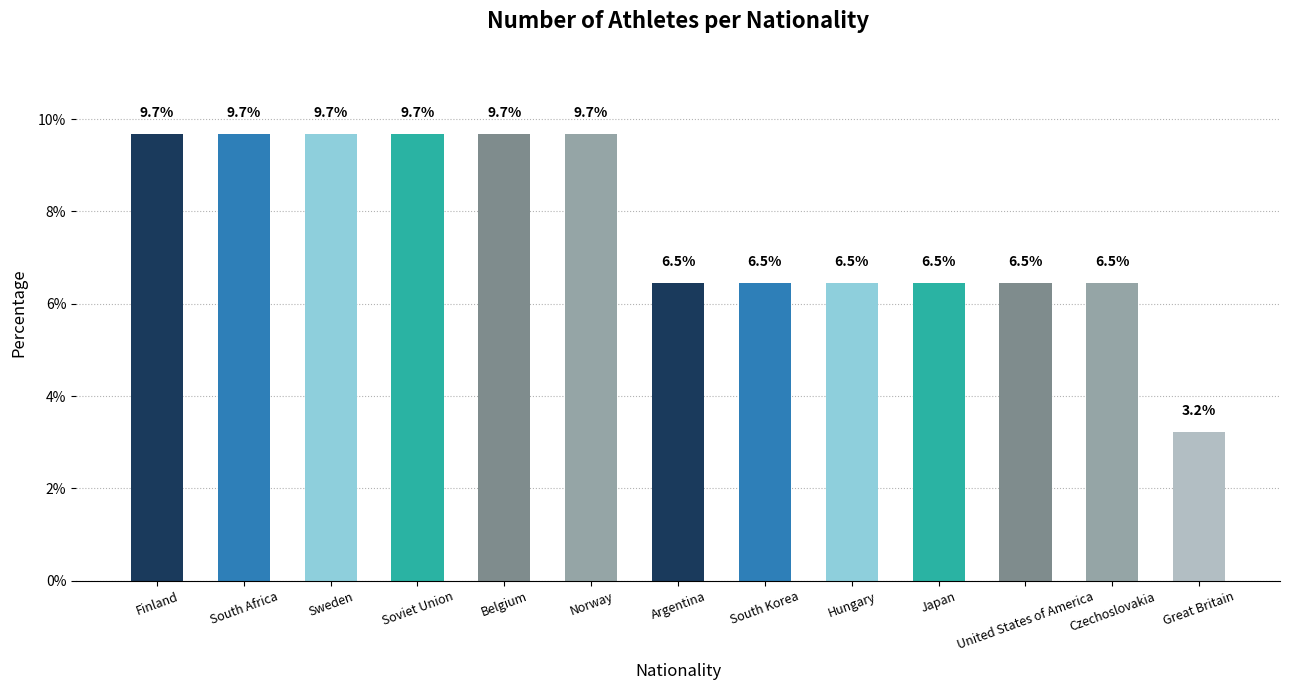

What is the average value?

7.7